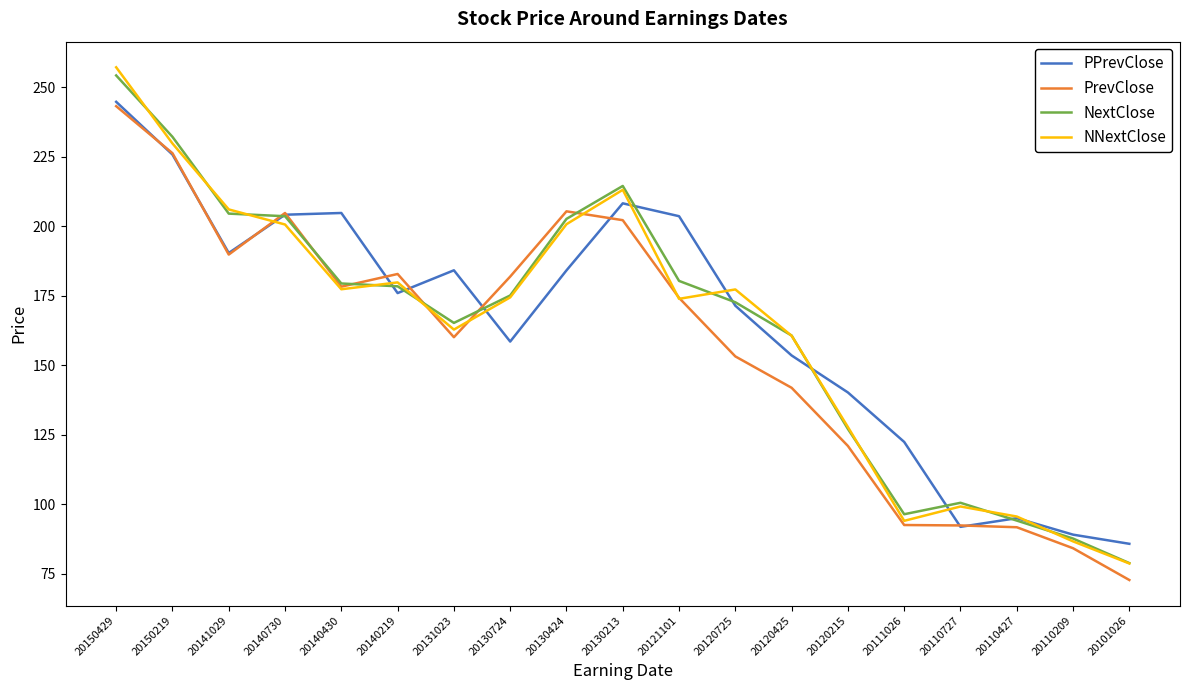

How many values in the PPrevClose series are below 175?

9